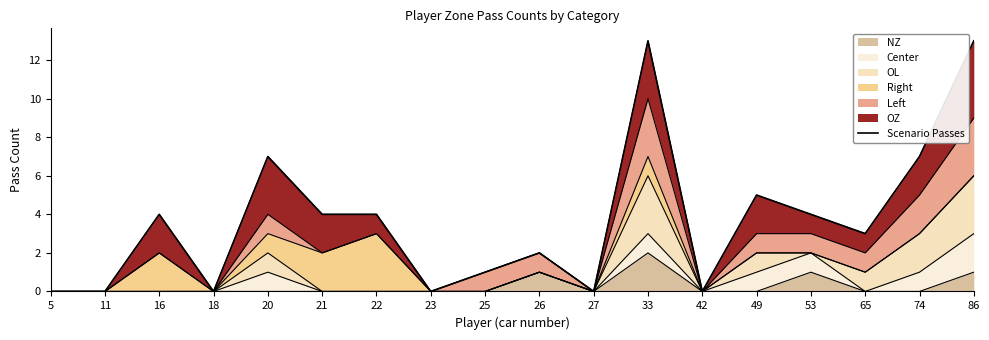

Where is the data nearest to the value 6?

20